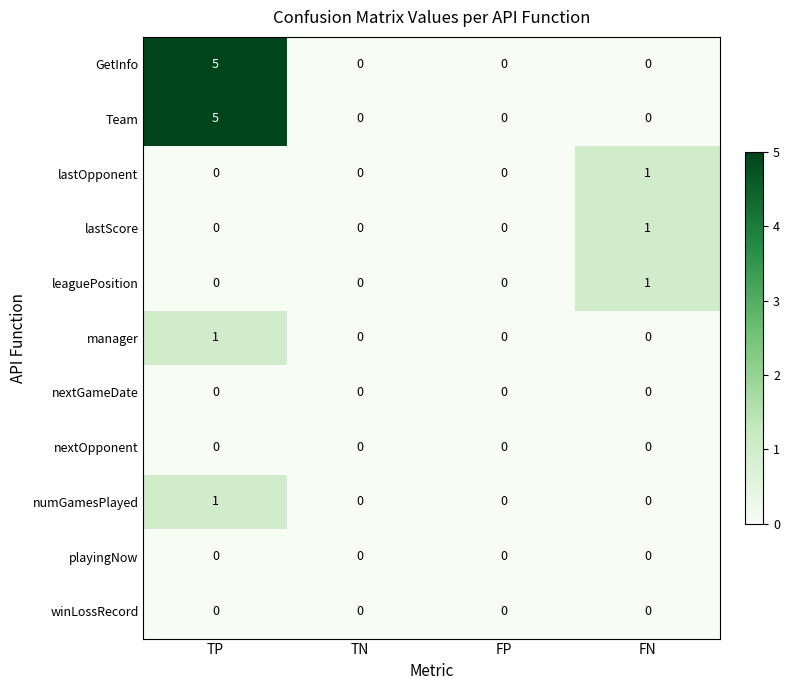

What is the sum of all Team values?

5